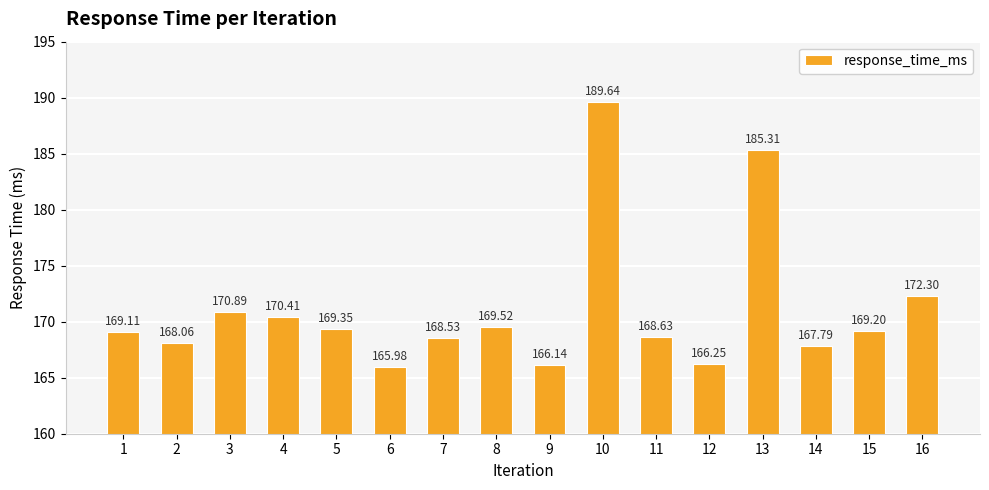

Which category has the highest value across all series?

10